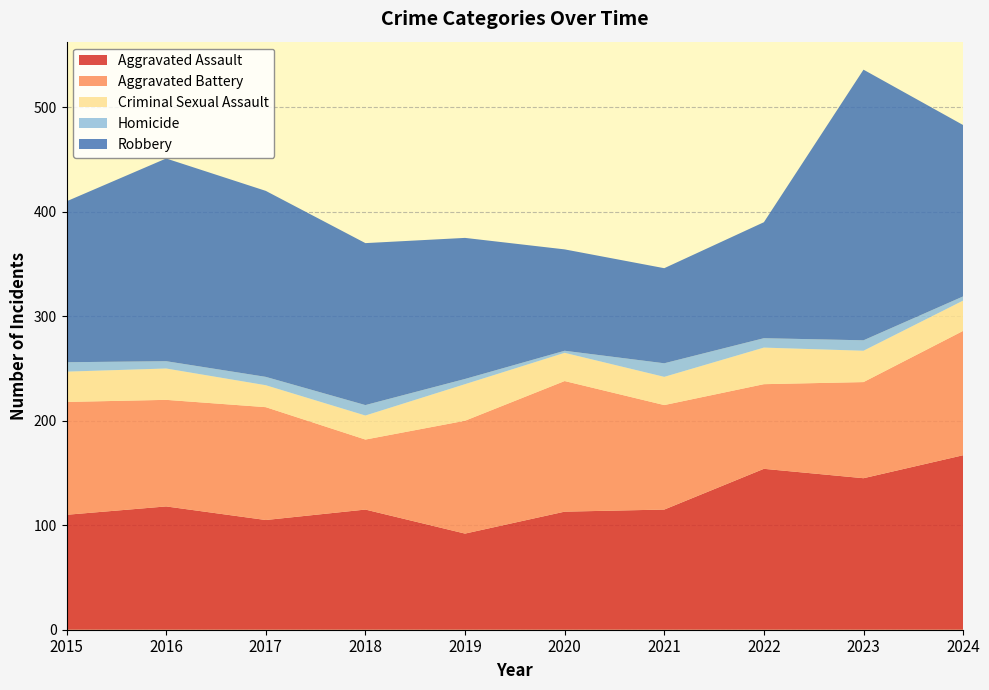

Reading left to right, what are all the values shown in this chart?

Aggravated Assault: 2015=110	2016=118	2017=105	2018=115	2019=92	2020=113	2021=115	2022=154	2023=145	2024=167
Aggravated Battery: 2015=108	2016=102	2017=108	2018=67	2019=108	2020=125	2021=100	2022=81	2023=92	2024=119
Criminal Sexual Assault: 2015=29	2016=30	2017=21	2018=23	2019=35	2020=27	2021=27	2022=35	2023=30	2024=29
Homicide: 2015=9	2016=7	2017=8	2018=10	2019=5	2020=2	2021=13	2022=9	2023=10	2024=4
Robbery: 2015=154	2016=194	2017=178	2018=155	2019=135	2020=97	2021=91	2022=111	2023=259	2024=164